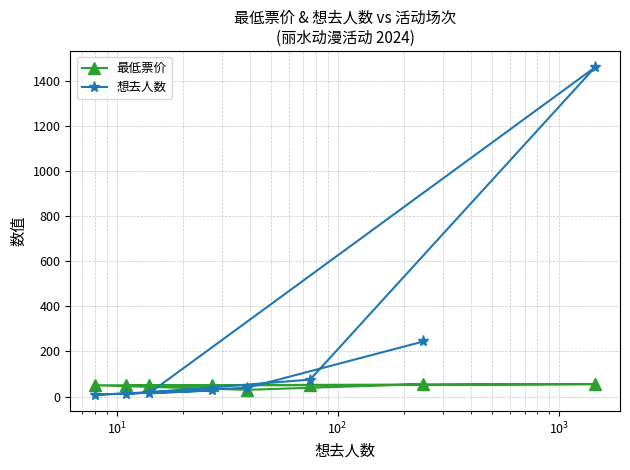

List the series in order of their overall mean, lowest first.

最低票价, 想去人数